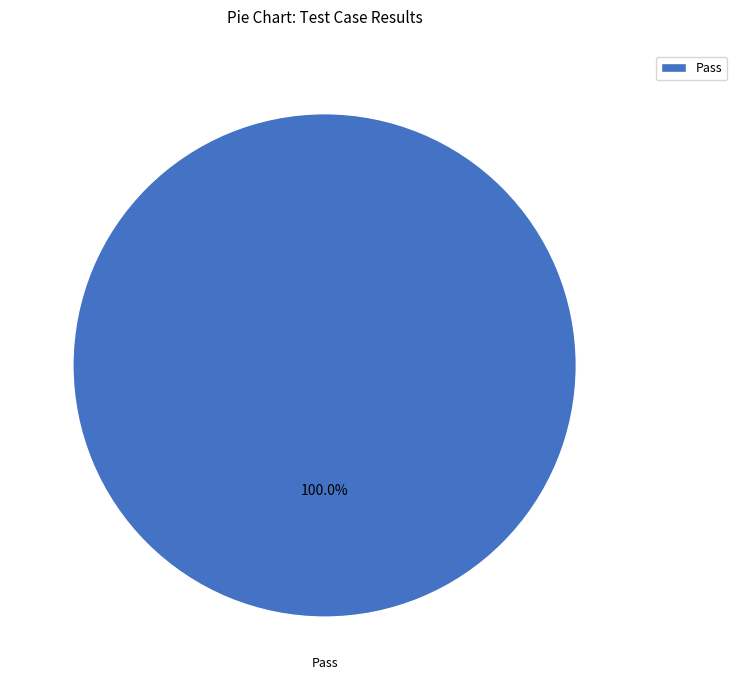

Is there a majority slice in this chart?

Yes